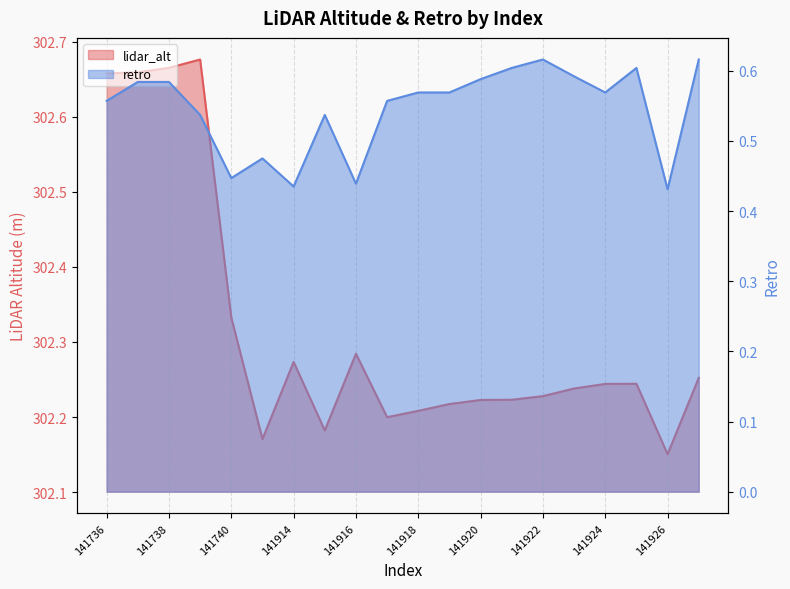

True or false: lidar_alt and retro cross at least once.

False